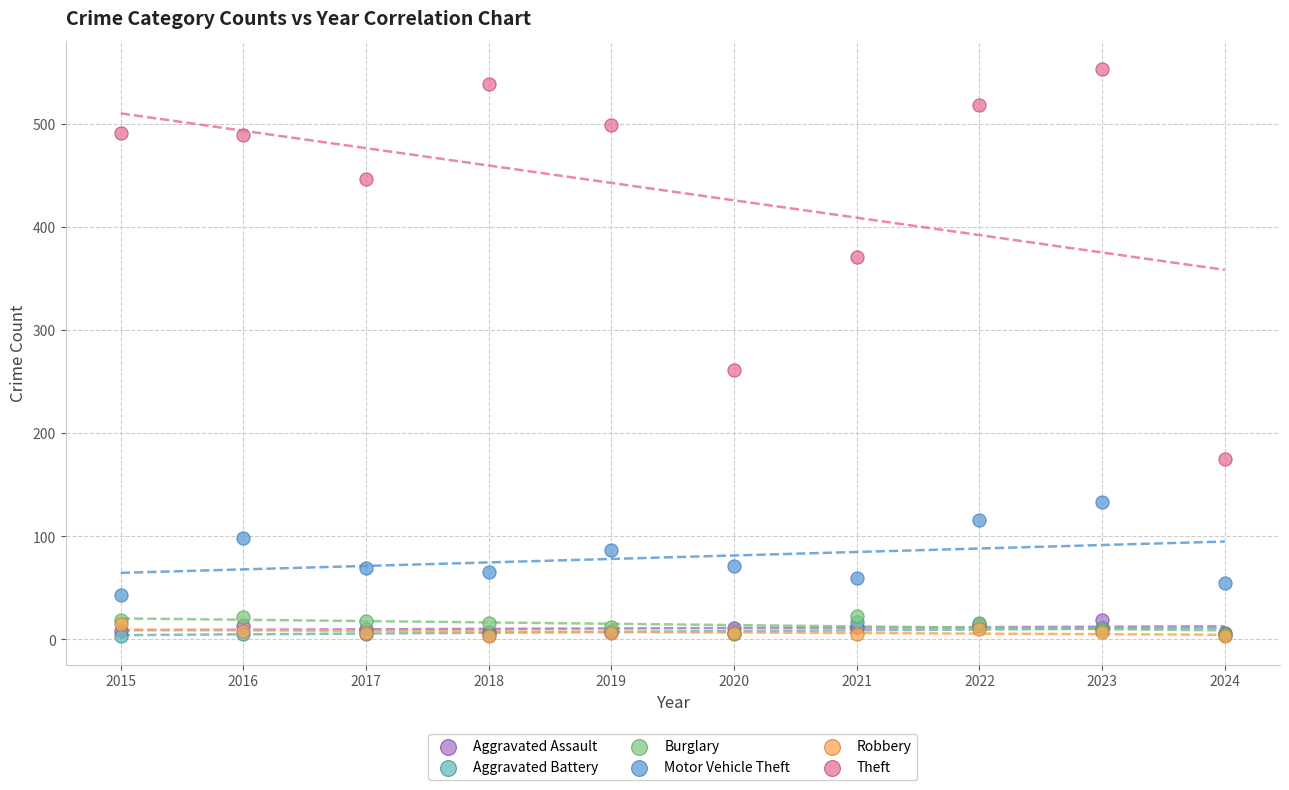

In the Theft series, what Y value is closest to 364?

371